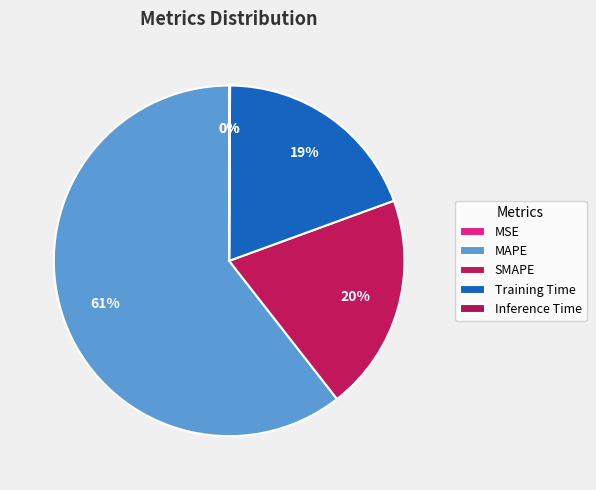

To the nearest percent, what percentage of the pie is MAPE?

61%